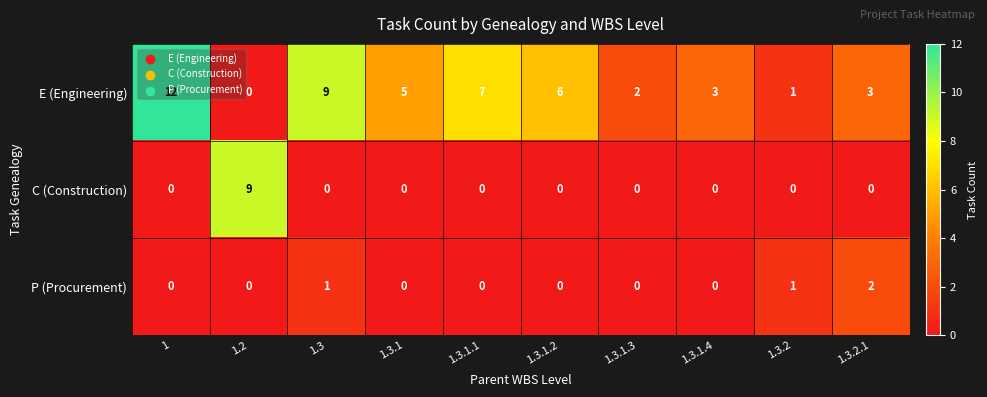

True or false: P (Procurement) has a value of 2 at 1.3.2.1.

True